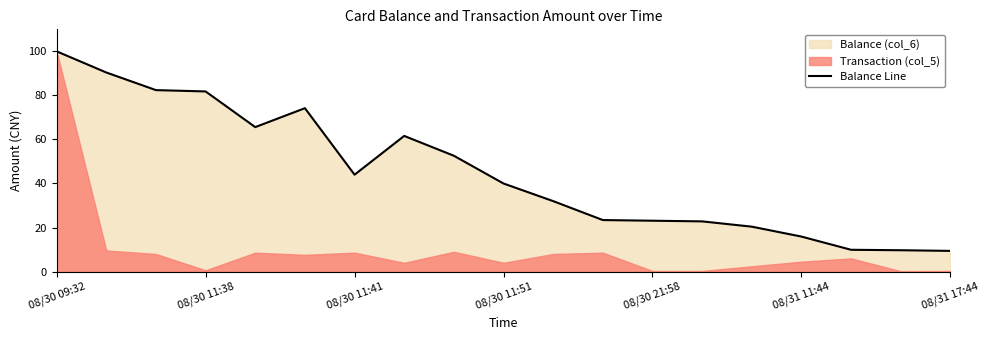

Is it true that Balance Line equals 41.4 at 08/30 09:32?

False